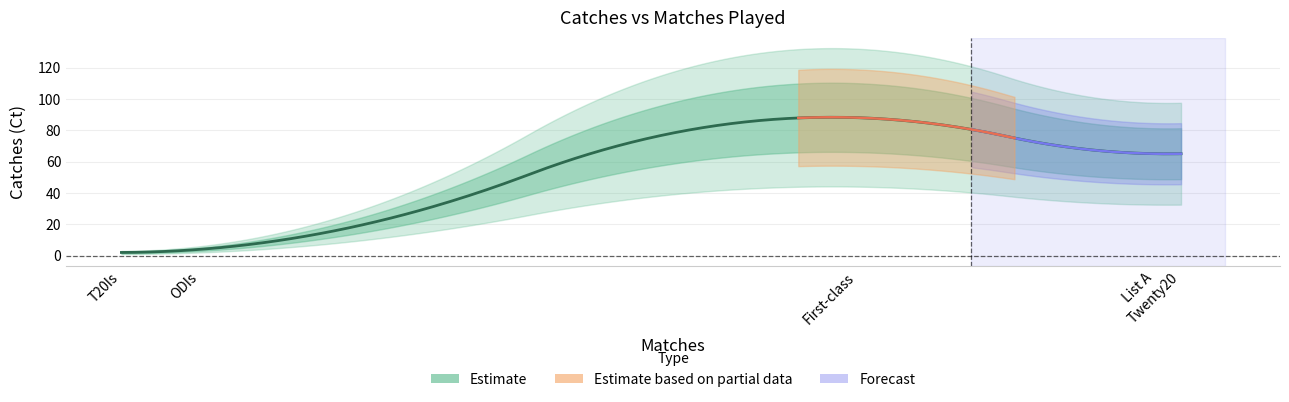

What is the sum of all values?

224